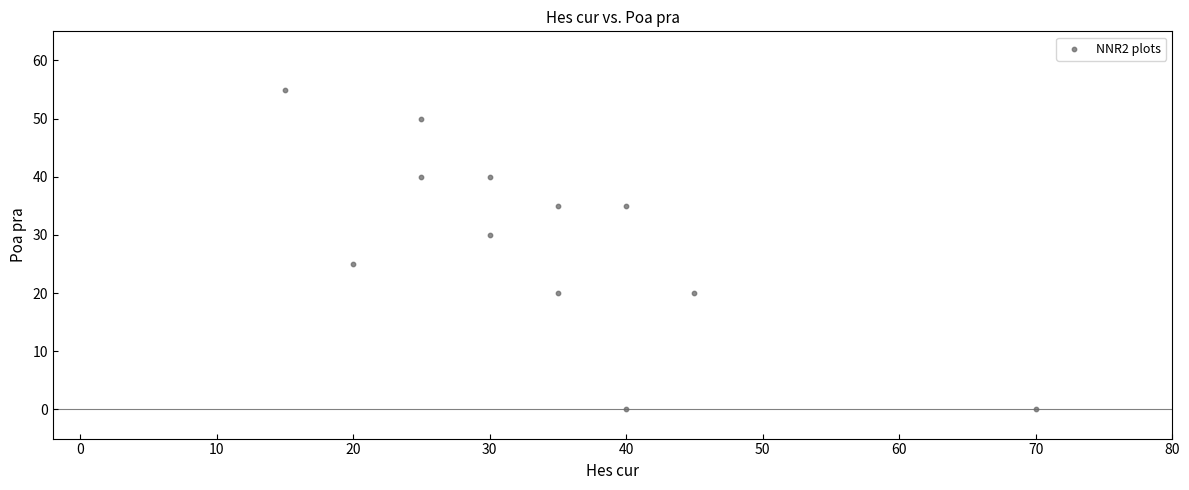

What Y value in the scatter plot is closest to 27?

25